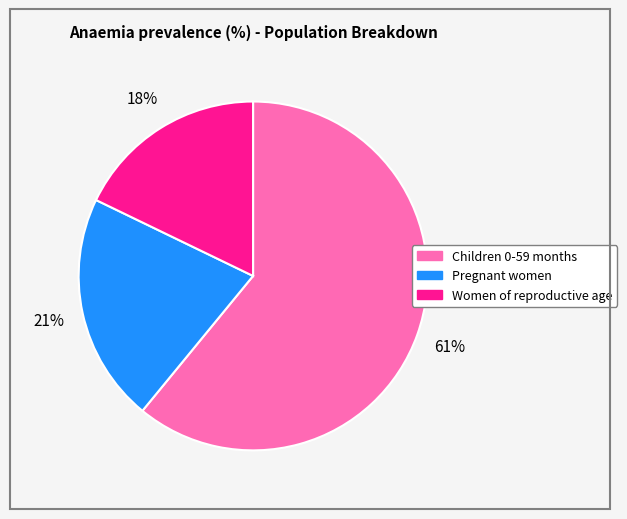

Do Women of reproductive age and Pregnant women together represent more than half of the pie?

No